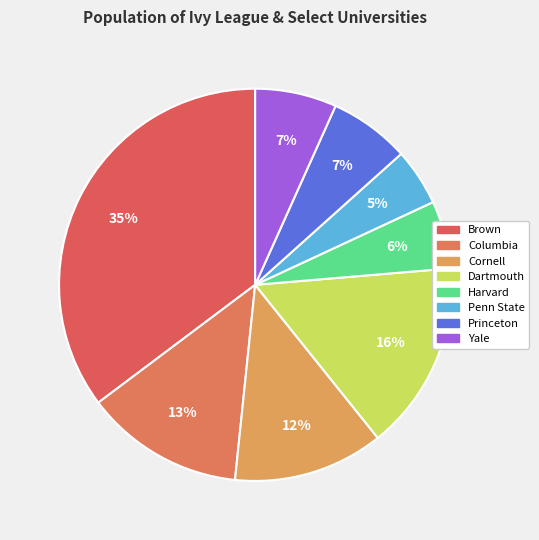

Is it true that Columbia is 13% of the pie?

True